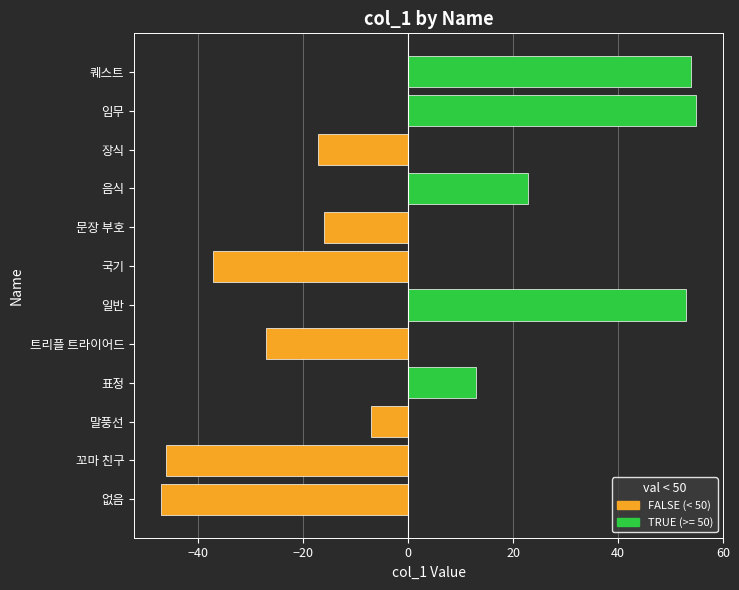

What is the smallest value displayed?

-47.1